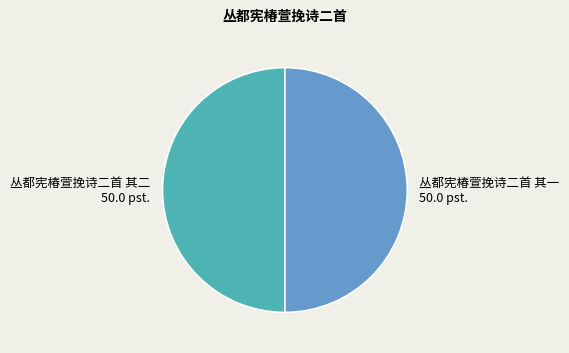

Approximately how many times larger is the value at 丛都宪椿萱挽诗二首 其二 compared to 丛都宪椿萱挽诗二首 其一?

1.0